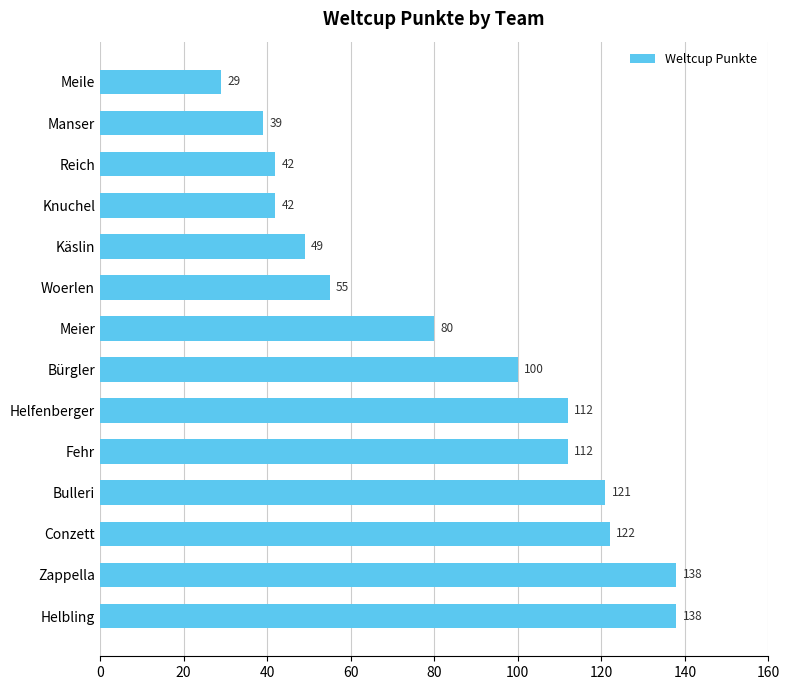

How many categories are shown in the chart?

14